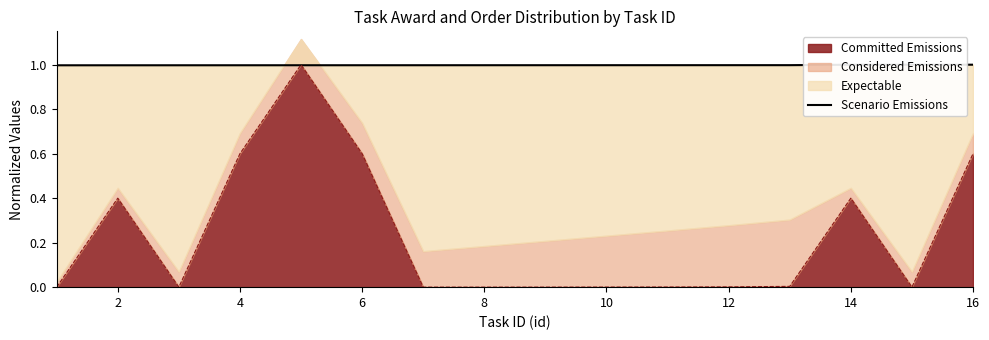

Is it true that Committed Emissions equals 0.4 at 2?

True